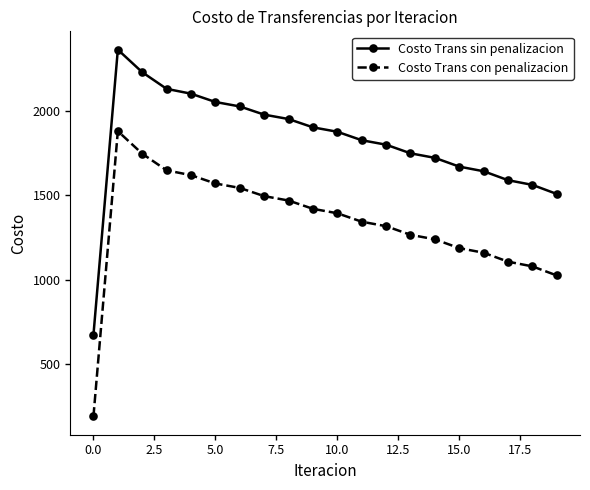

What is the value of the Costo Trans con penalizacion point at the 13th from the left?

1317.3